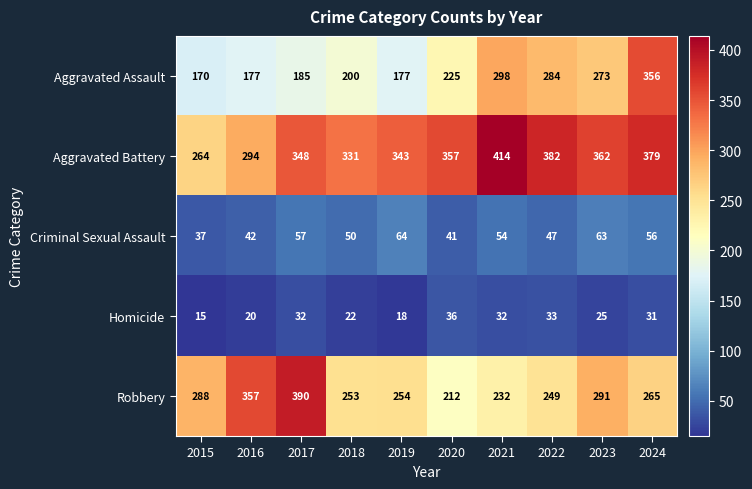

At which category is the sum across all series the highest?

2024